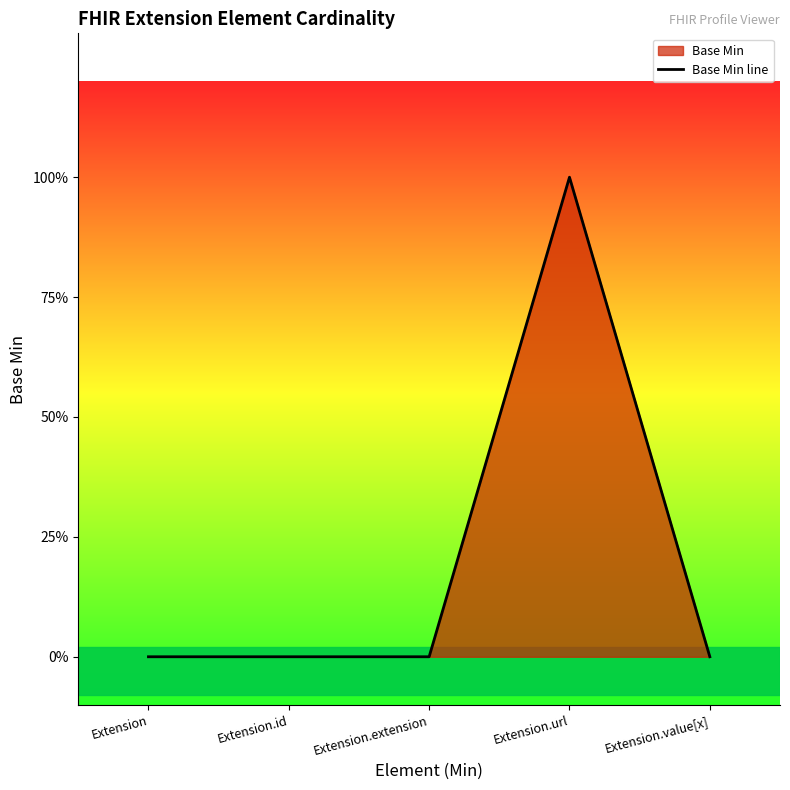

Does the chart display data point markers on the line(s)?

No